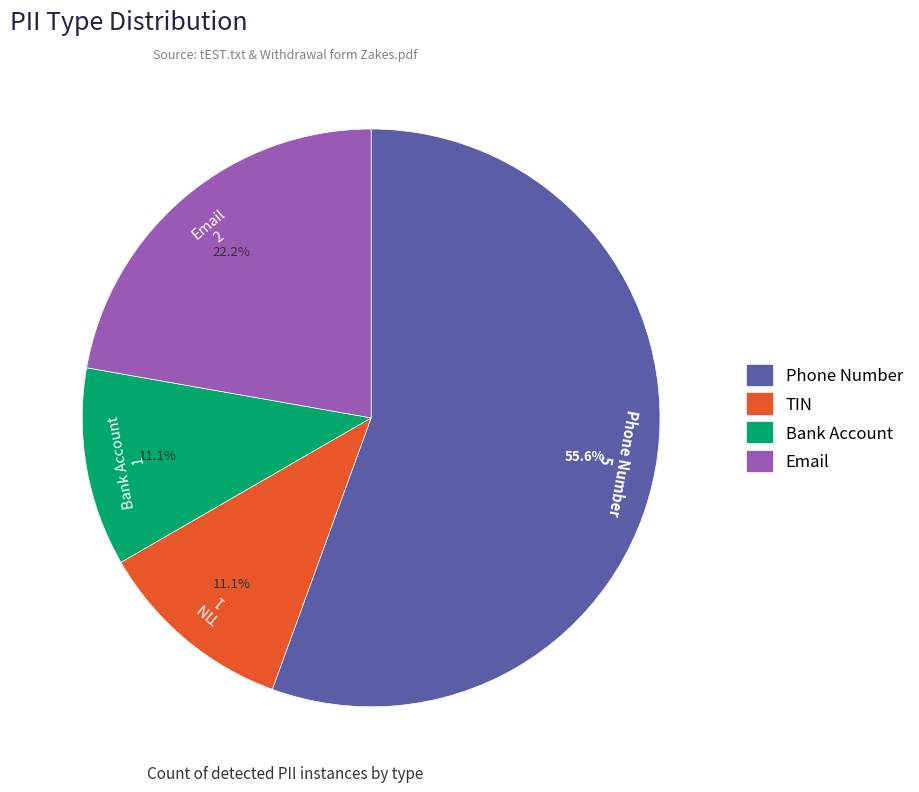

Do TIN and Email together represent more than half of the pie?

No